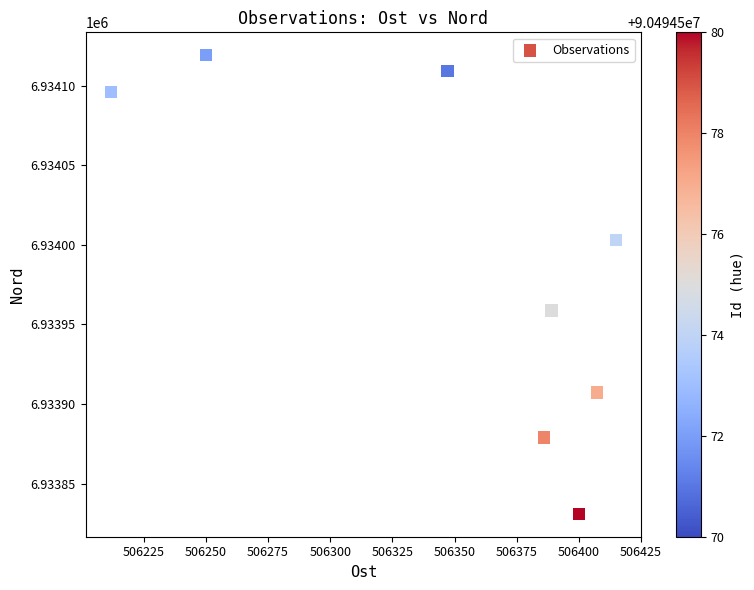

What Y value in the scatter plot is closest to 6933975?

6933958.9